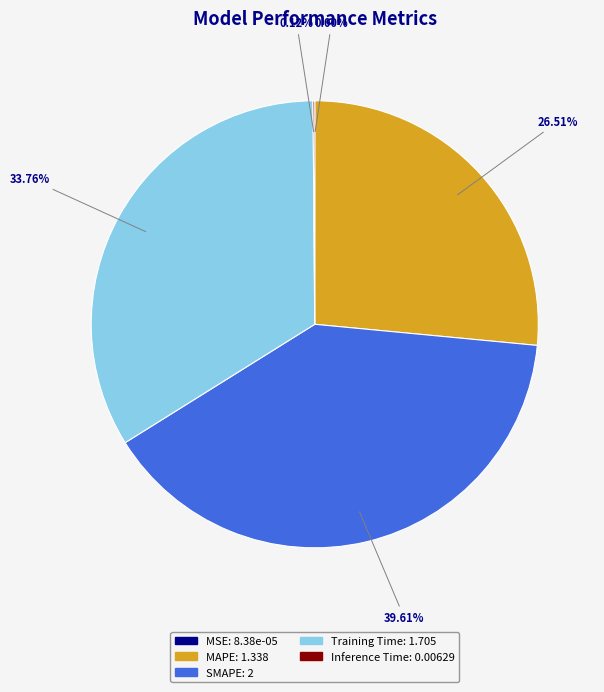

What is the ratio of the value at SMAPE: 2 to the value at MAPE: 1.338?

1.5